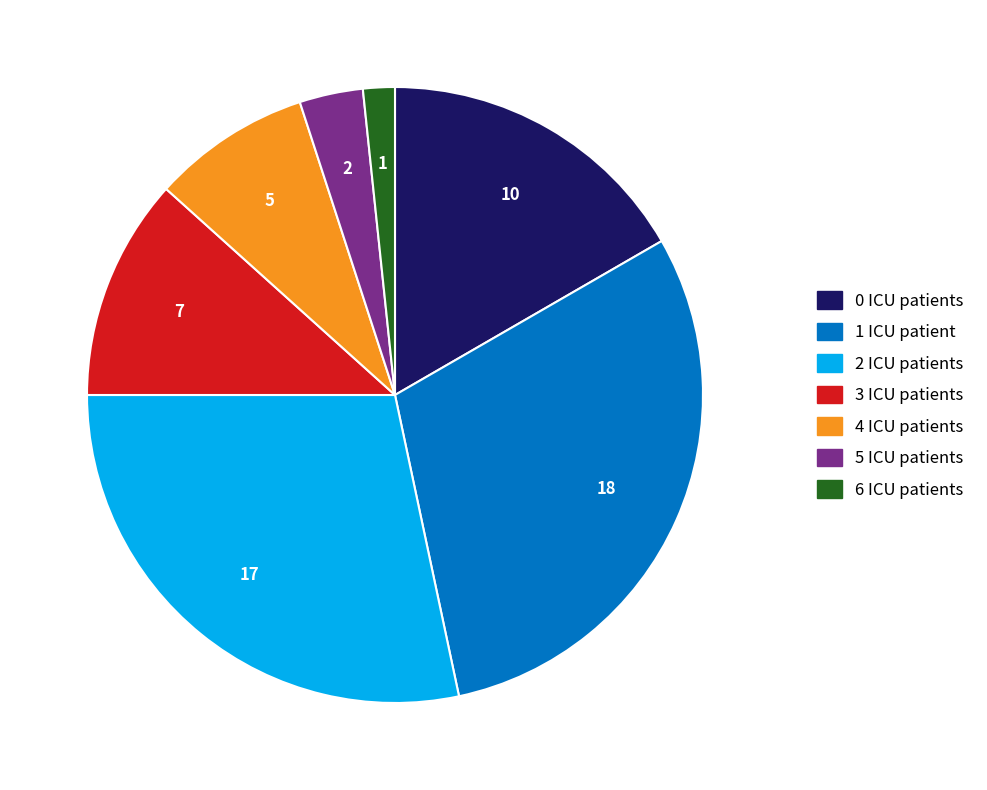

Does any single category account for the majority?

No